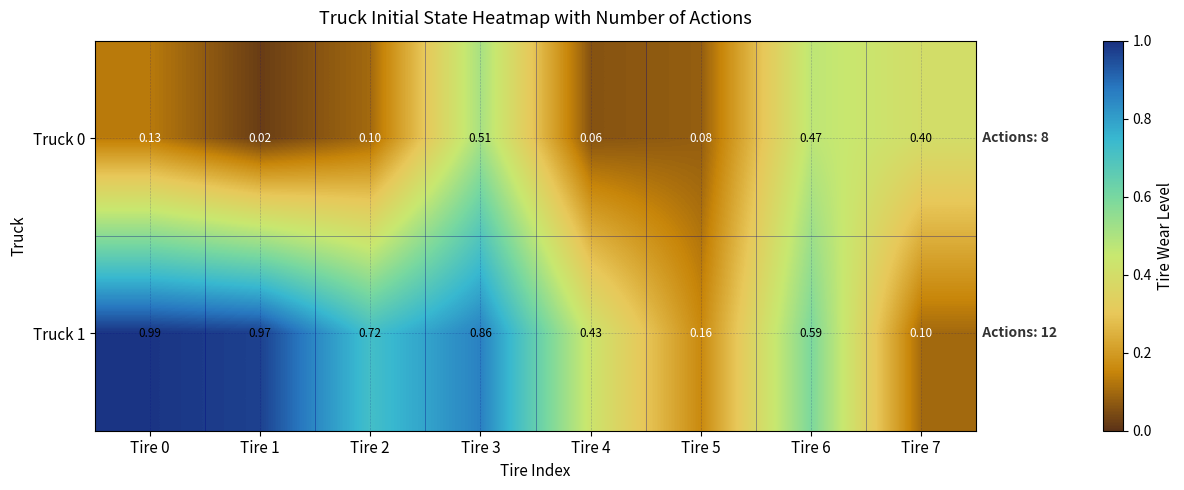

Is the value of Truck 0 at Tire 4 greater than the value of Truck 1 at Tire 3?

No